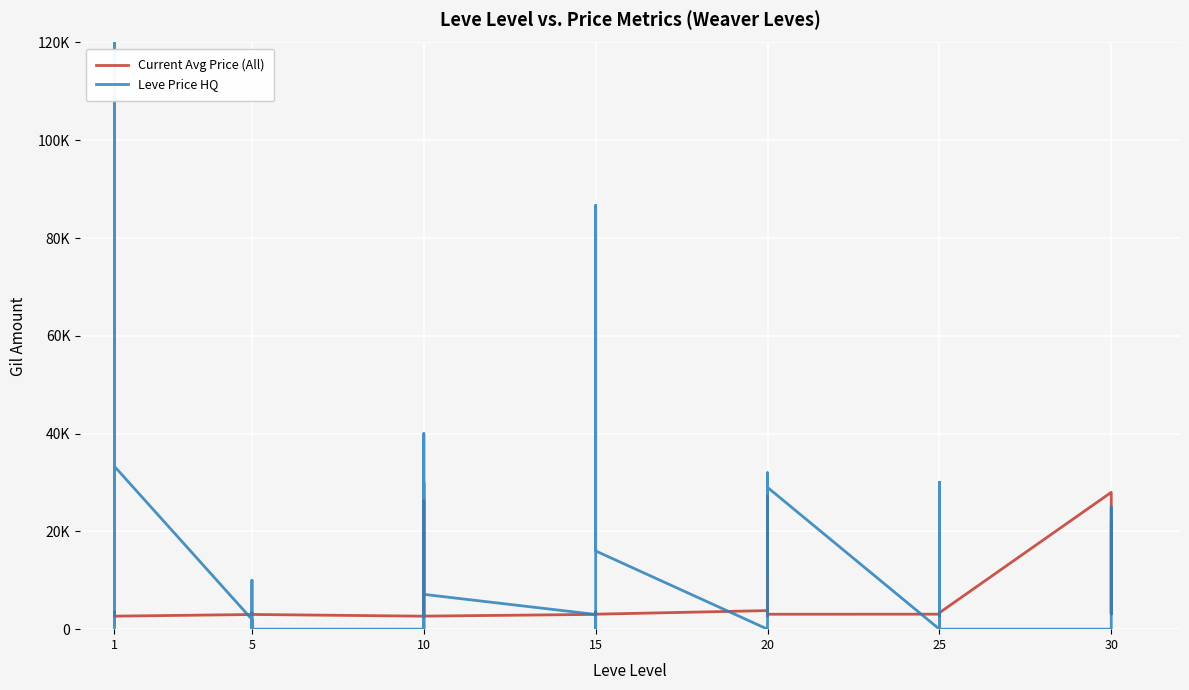

What is the highest value of the Leve Price HQ series?

200000